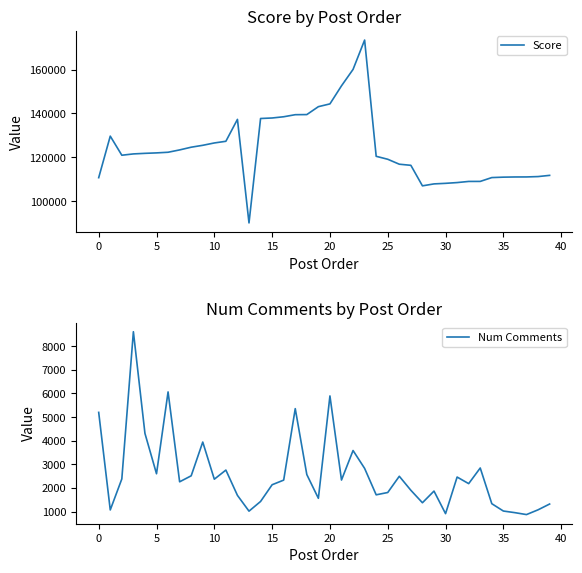

What is the lowest value of the Num Comments series?

880